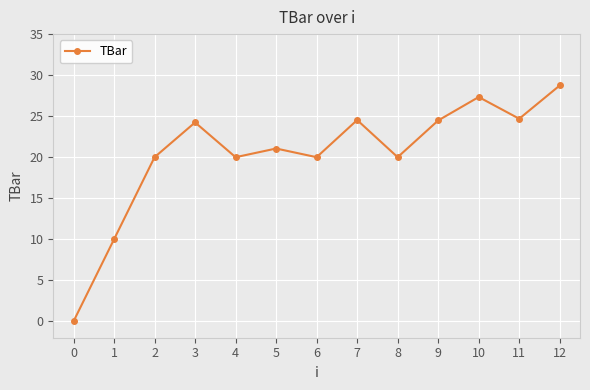

Approximately how many times larger is the value at 8 compared to 11?

0.8